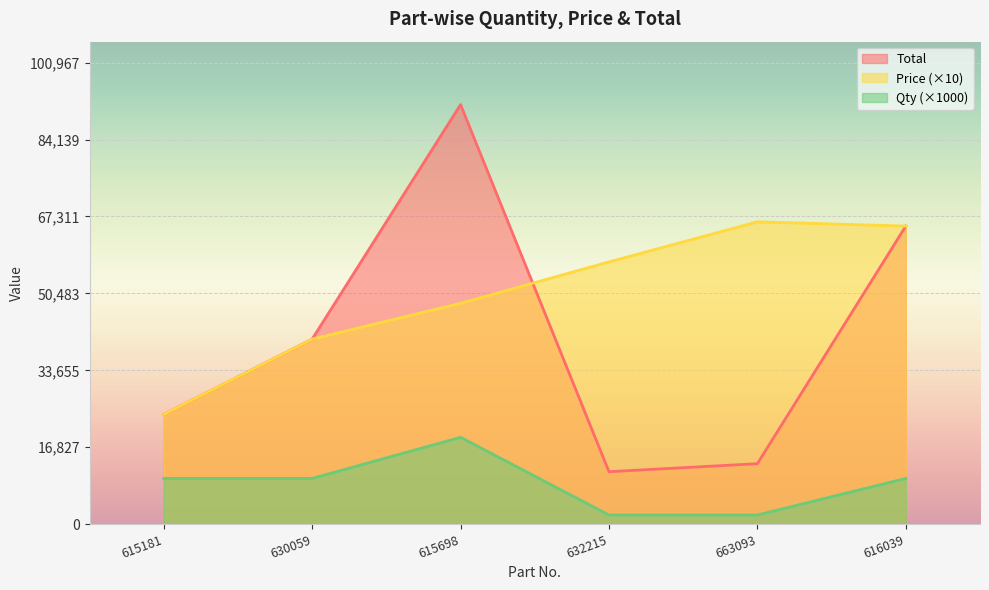

Reading left to right, list all the values displayed in this chart.

Total: 615181=24000	630059=40480	615698=91789	632215=11476	663093=13230	616039=65210
Price: 615181=24000	630059=40480	615698=48310	632215=57380	663093=66150	616039=65210
Qty: 615181=10000	630059=10000	615698=19000	632215=2000	663093=2000	616039=10000